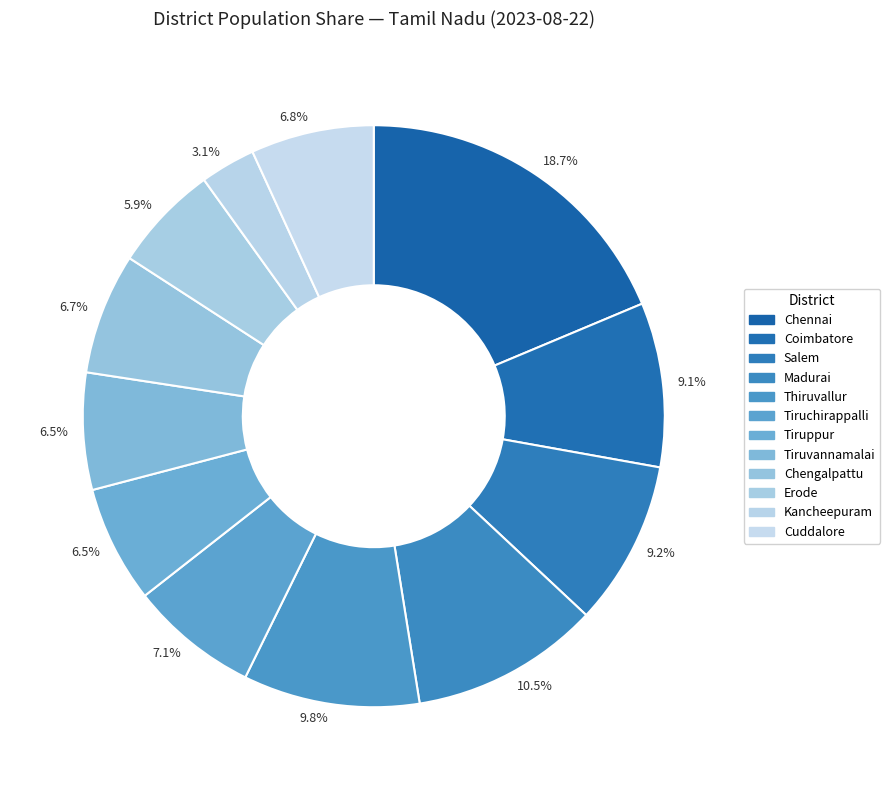

How many slices are in this pie chart?

12